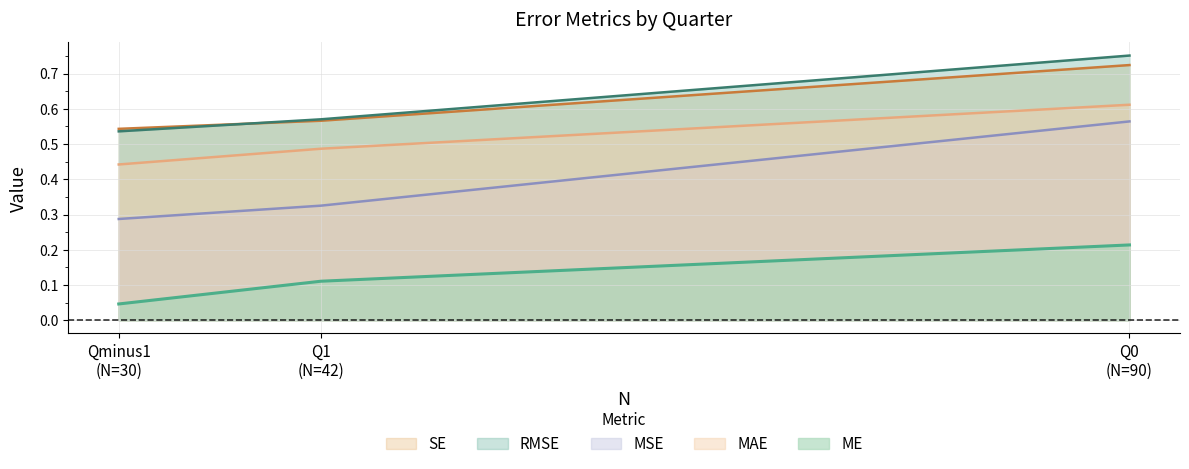

The MAE series shows 0.6 at Qminus1. True or false?

False